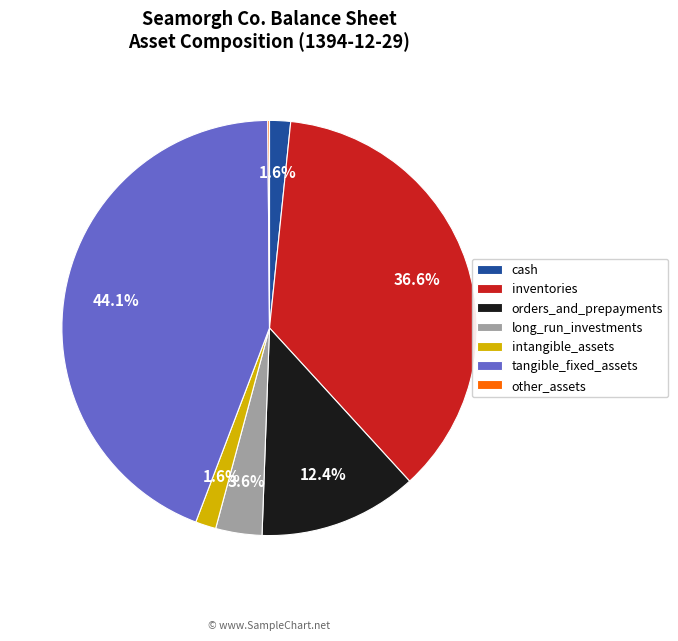

What percentage is NOT represented by intangible_assets?

98.4%